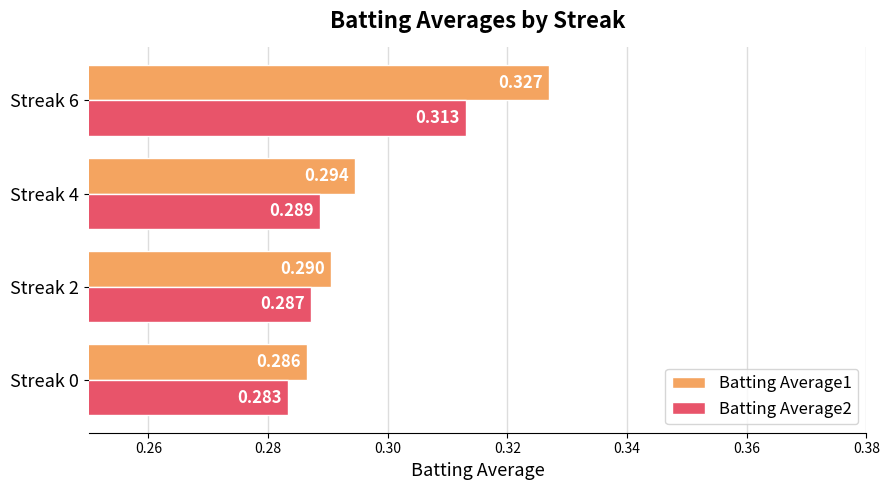

What are all the series names shown in the legend?

Batting Average1, Batting Average2